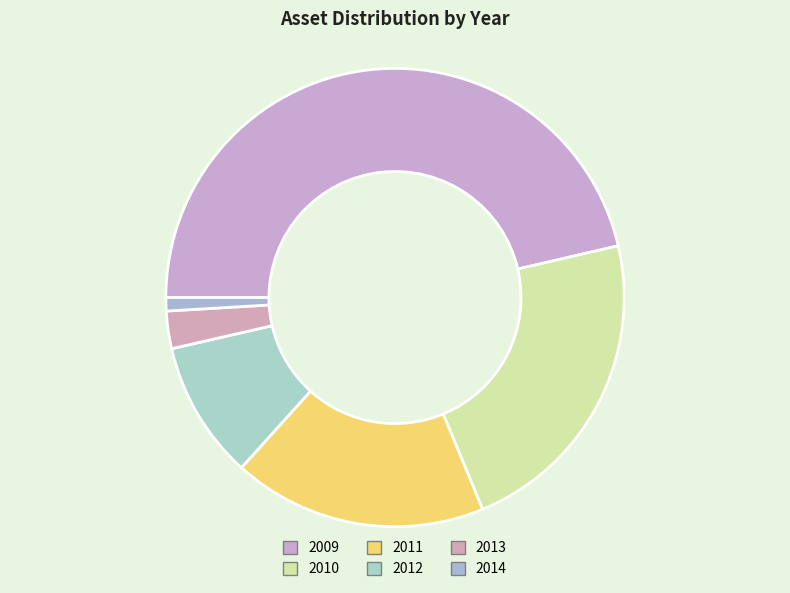

How many slices are in this pie chart?

6